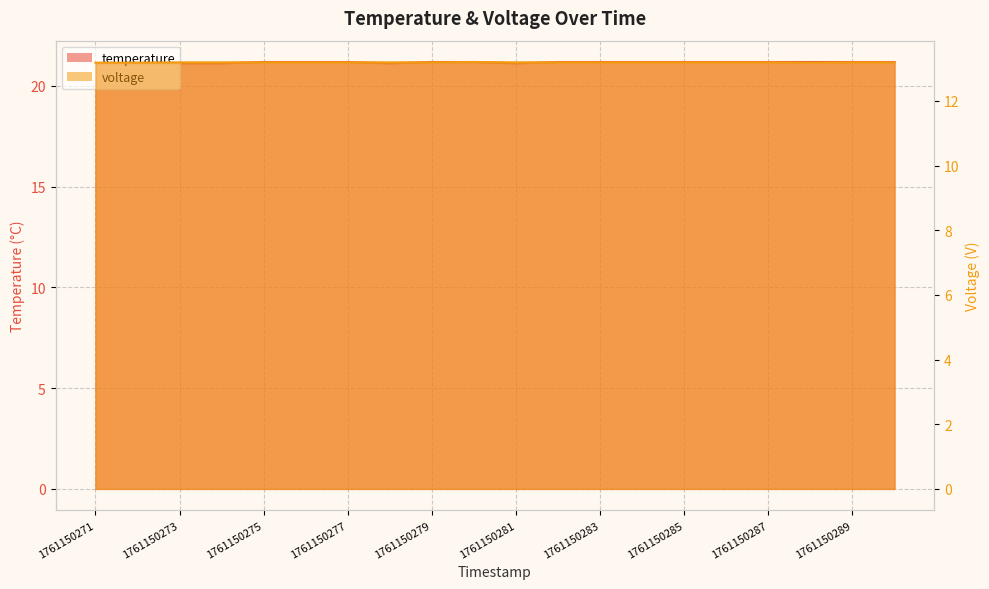

True or false: voltage has more than 1 points higher than both neighbors.

False